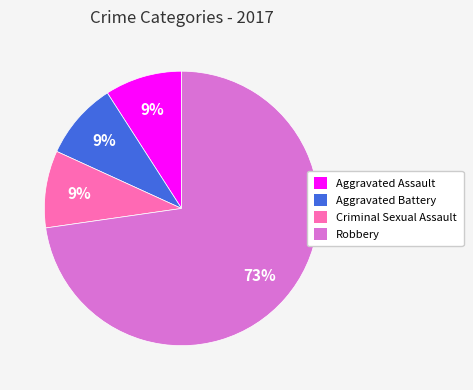

Which category has the biggest portion of the pie?

Robbery